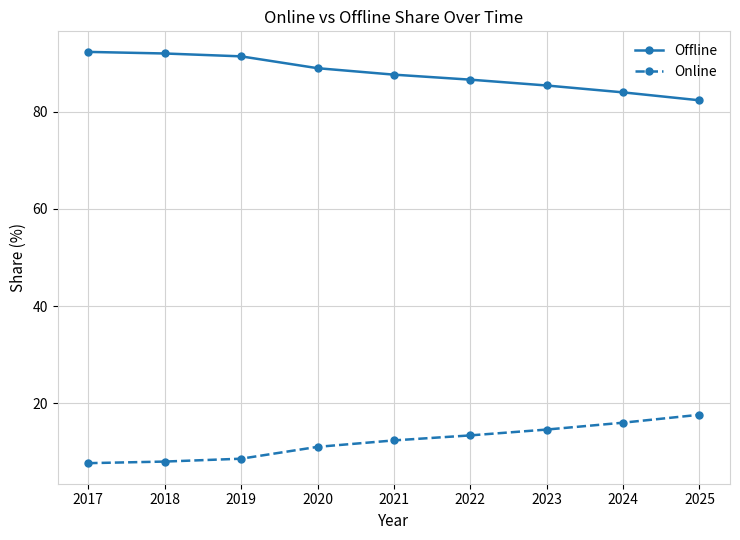

What is the lowest value of the Offline series?

82.4